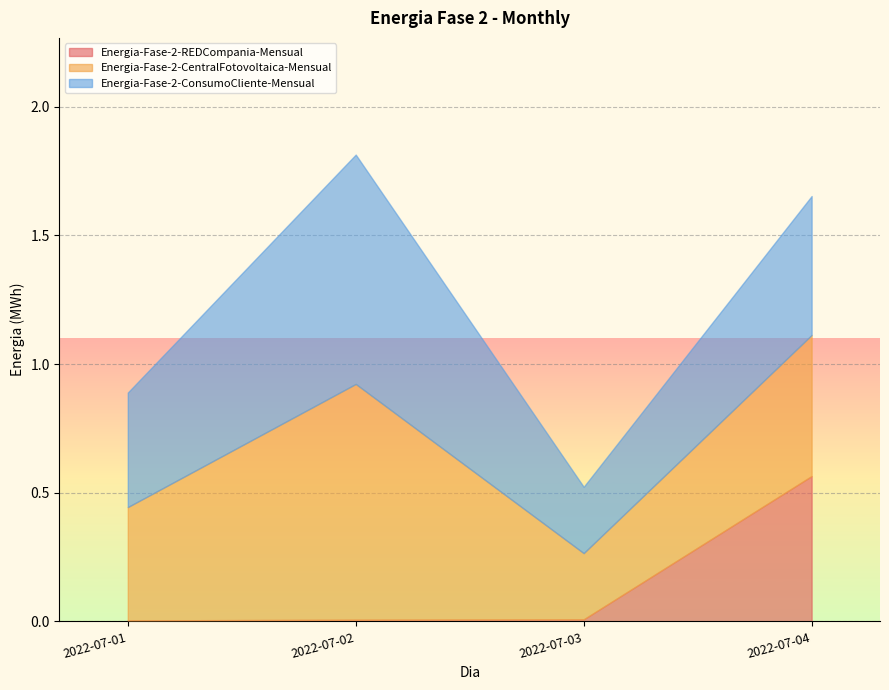

Which has a higher value, 2022-07-03 or 2022-07-01?

2022-07-03